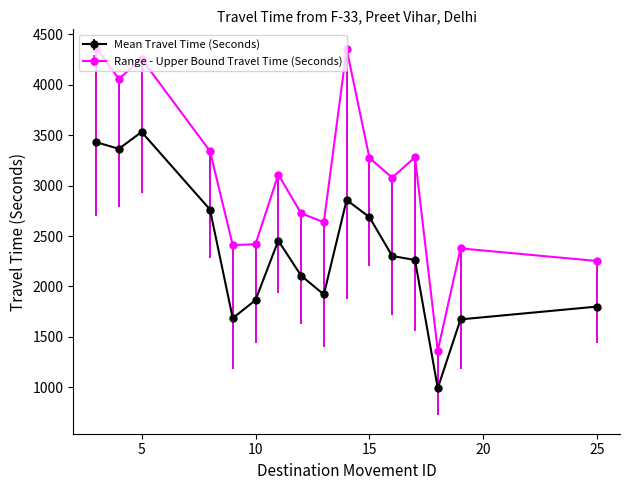

What is the value of the Range - Upper Bound Travel Time (Seconds) point at the 11th from the left?

3275